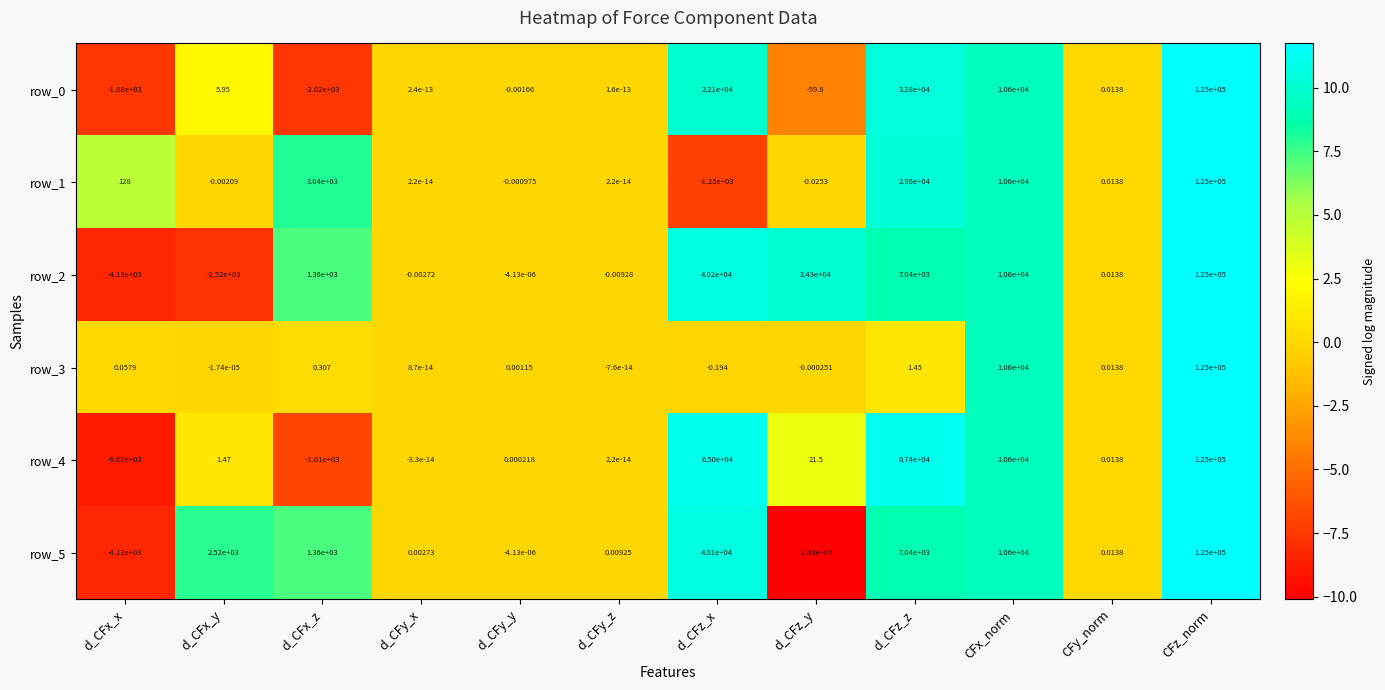

At which category does the chart reach its minimum across all series?

d_CFz_y